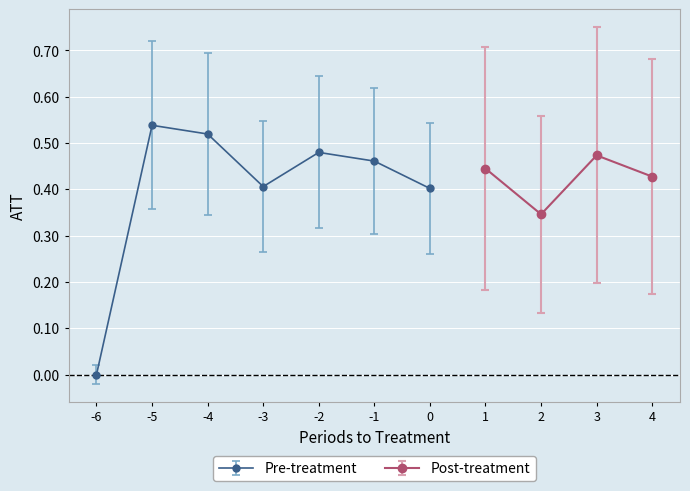

Is it true that the value at  is 0.3?

False